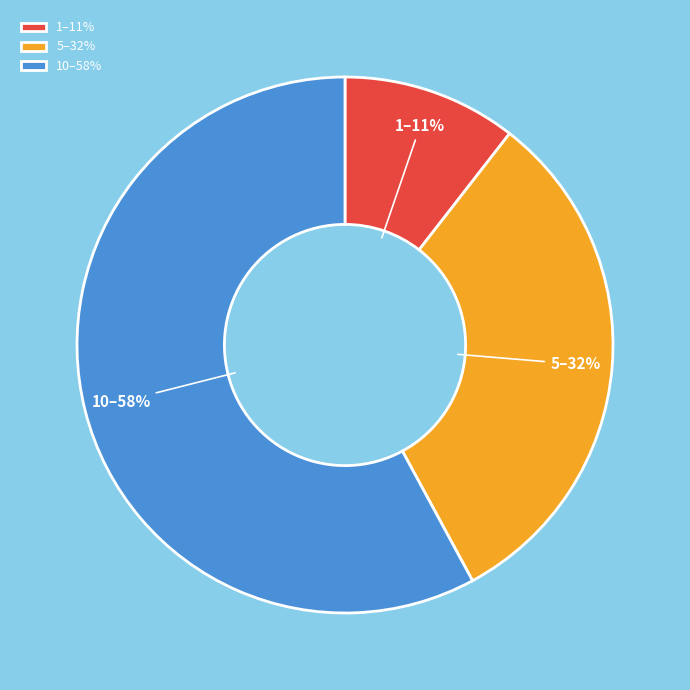

Which slice is the largest?

10